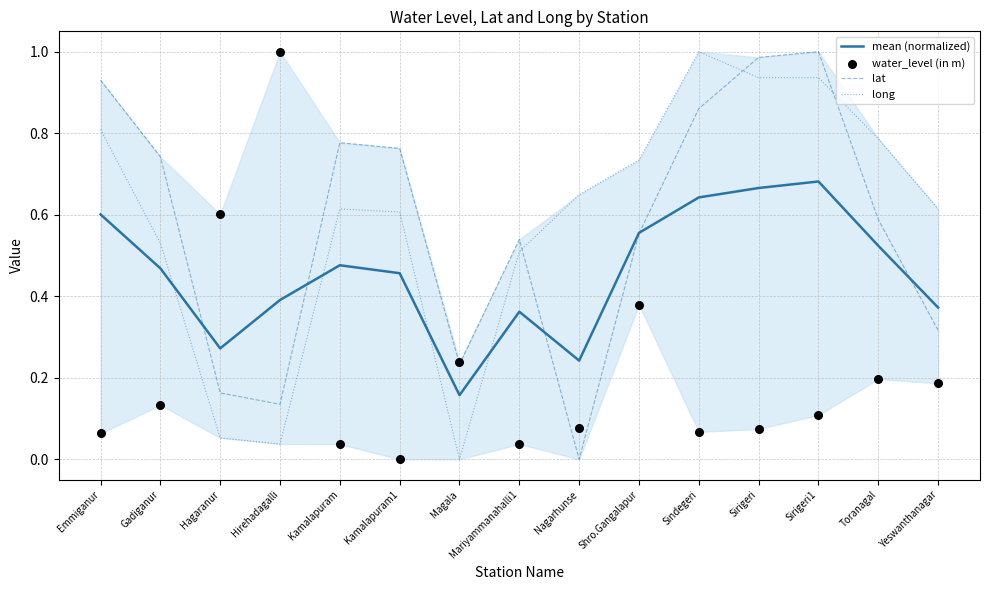

At which category is the sum across all series the highest?

Sirigeri1